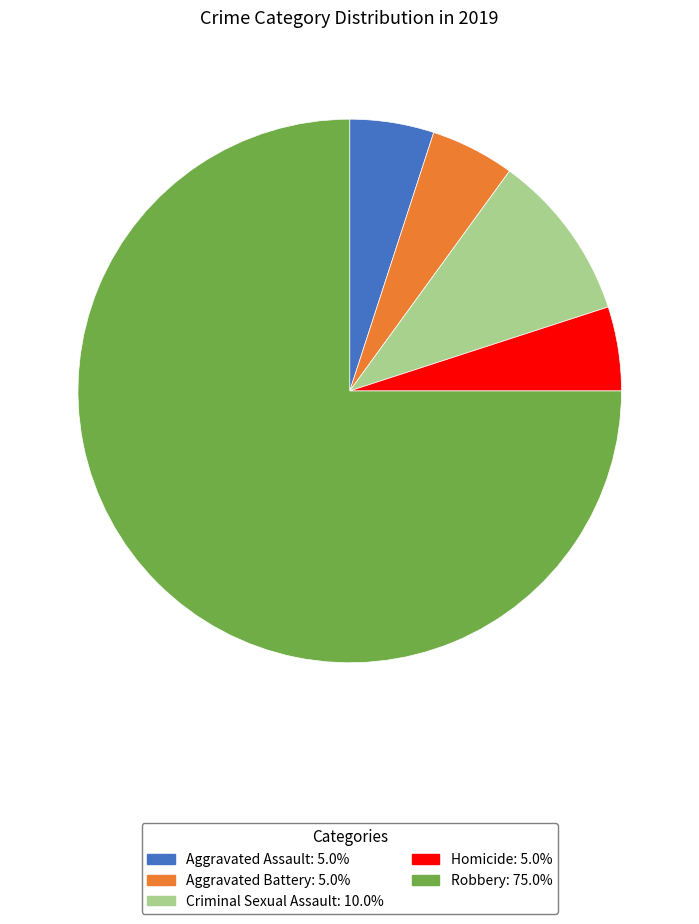

Is Homicide the majority of the pie?

No